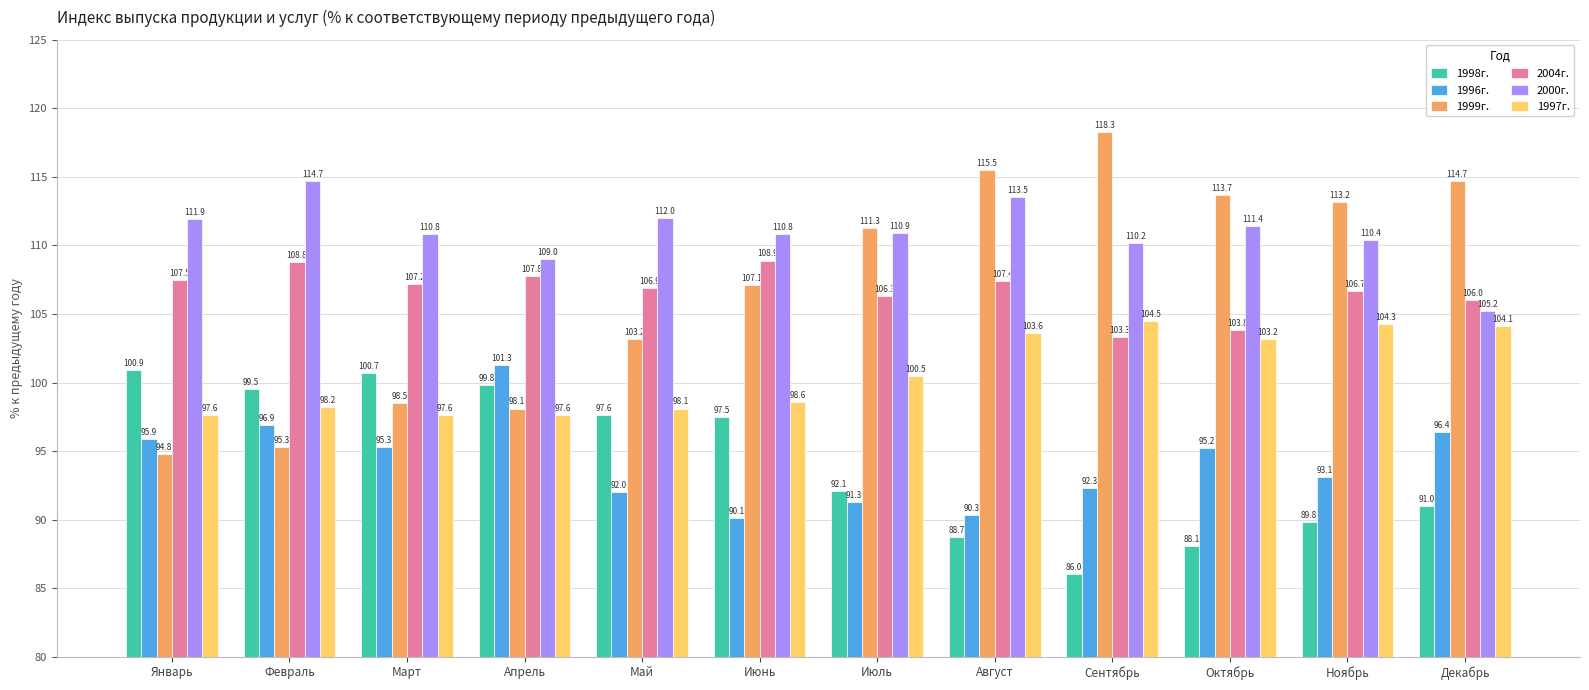

What is the sum of the 2000г. values at Апрель and Сентябрь?

219.2